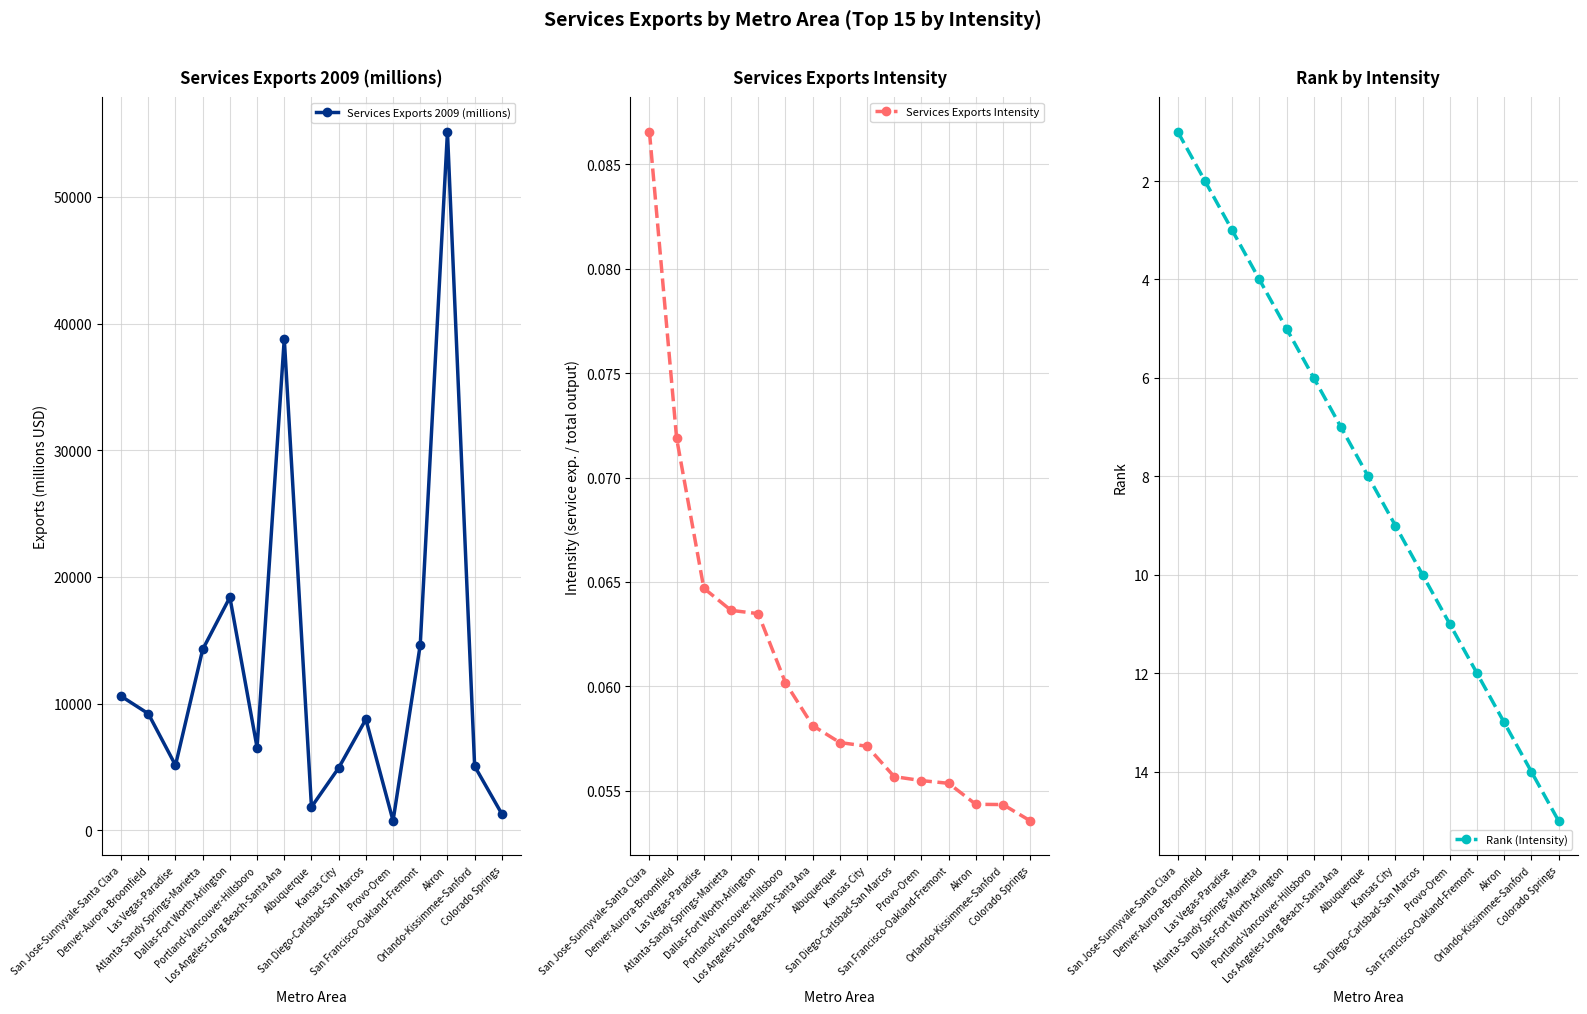

True or false: Services Exports 2009 (millions) has a value of 14272.6 at Atlanta-Sandy Springs-Marietta.

True